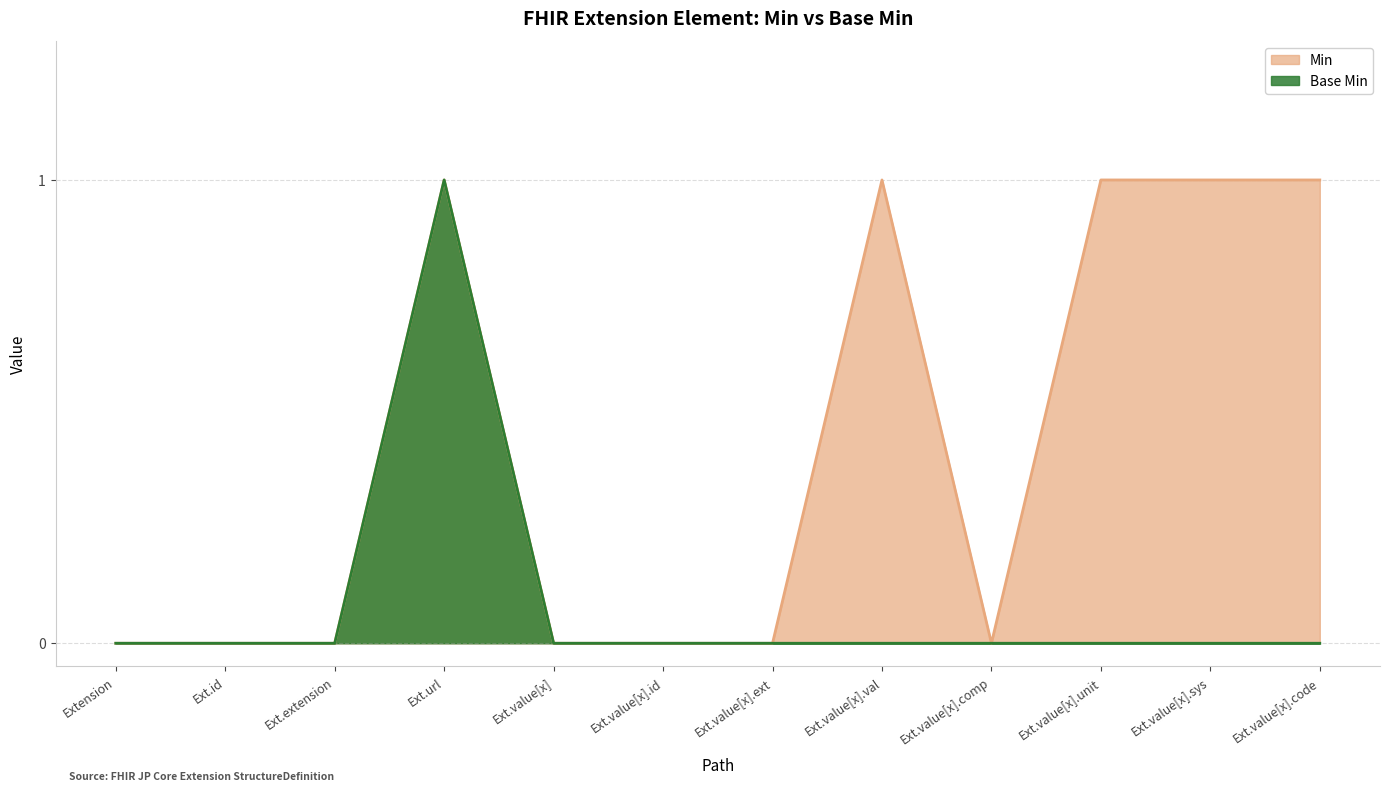

Which category has the highest value in the Base Min series?

Ext.url